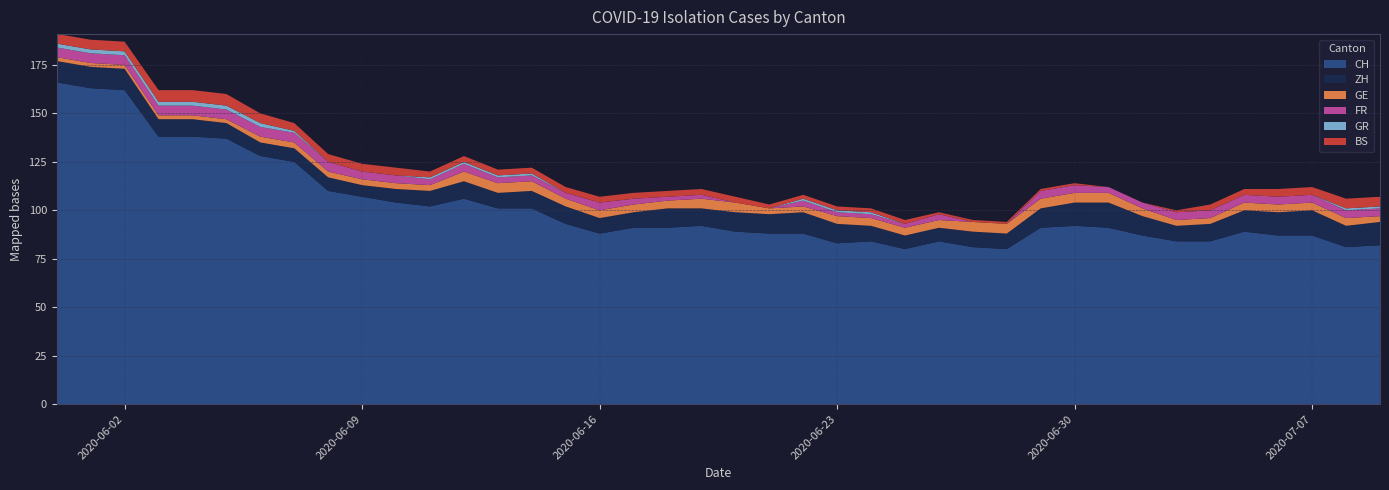

Reading right to left, what are all the values shown in this chart?

CH: 82	81	87	87	89	84	84	87	91	92	91	80	81	84	80	84	83	88	88	89	92	91	91	88	93	101	101	106	102	104	107	110	125	128	137	138	138	162	163	166
ZH: 12	11	13	12	11	9	8	10	13	12	10	8	8	7	7	8	10	11	10	10	9	10	8	8	9	9	8	9	8	7	6	7	7	7	8	9	9	11	11	11
GE: 3	4	4	4	4	3	3	4	5	5	5	5	5	4	4	4	4	3	3	5	5	4	4	4	4	5	5	5	3	3	3	3	3	3	2	2	2	2	2	2
FR: 4	4	4	4	4	4	4	3	3	4	4	0	0	3	2	2	2	3	0	0	2	2	3	4	3	3	3	4	3	4	4	5	5	5	5	5	5	5	5	5
GR: 1	1	0	0	0	0	0	0	0	0	0	0	0	0	0	1	1	1	0	0	0	0	0	0	0	1	1	1	1	0	0	0	1	2	2	2	2	2	2	2
BS: 5	5	4	4	3	3	1	0	0	1	1	1	1	1	2	2	2	2	2	3	3	3	3	3	3	3	3	3	3	4	4	4	4	5	6	6	6	5	5	5